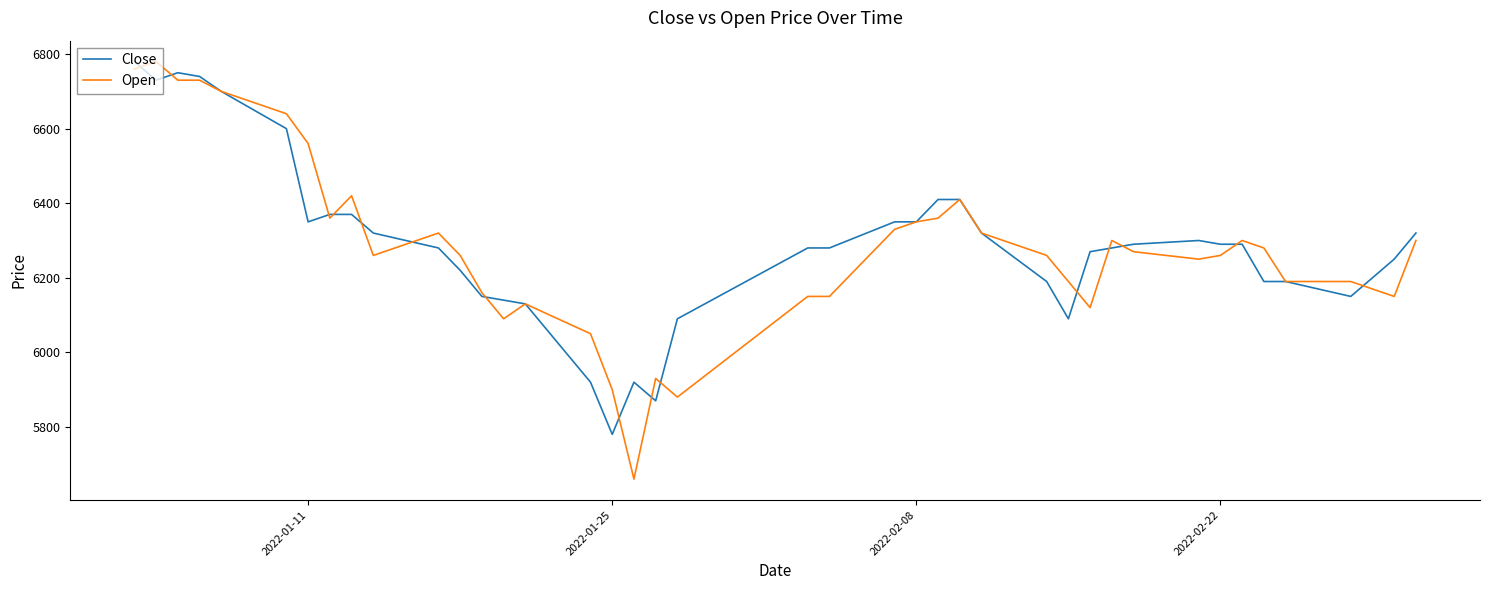

What is the minimum value shown in the chart?

5660